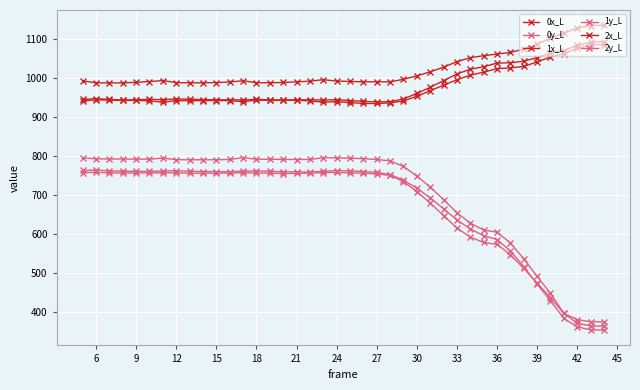

What is the difference between the maximum and minimum values in the 1x_L series?

150.8